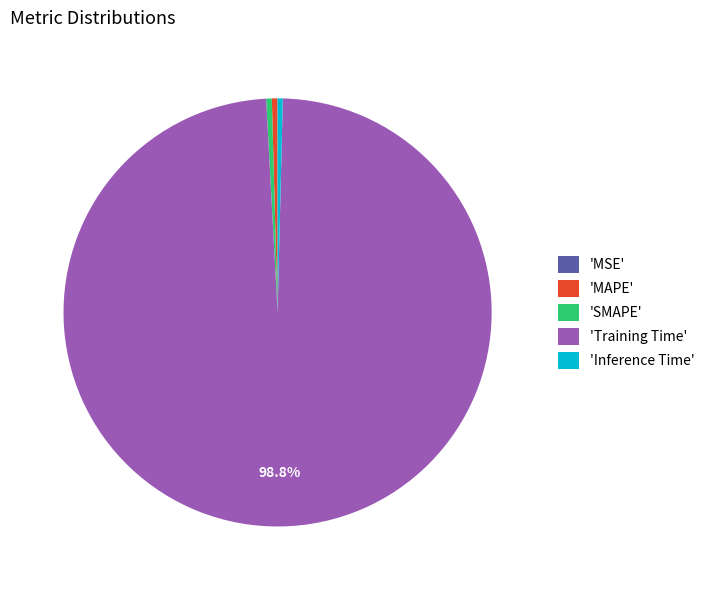

What is the largest slice in the pie chart?

'Training Time'